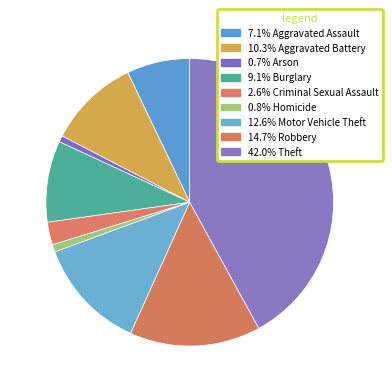

How many slices are in this pie chart?

9